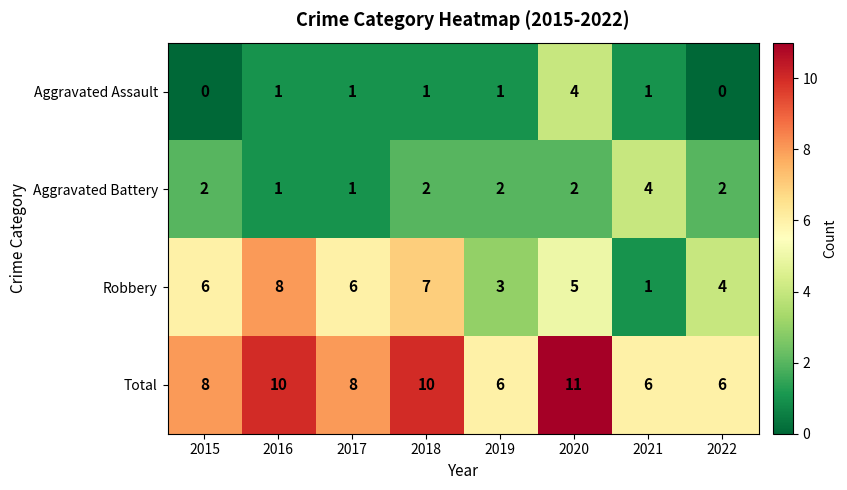

What value does the Robbery series have at 2020?

5